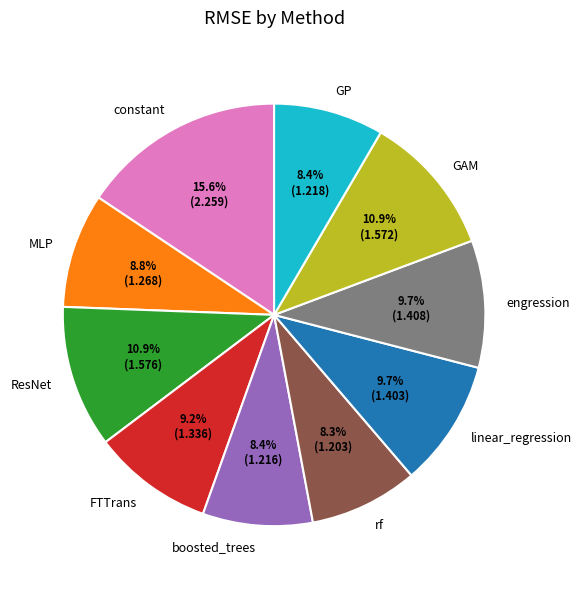

Which category has the biggest portion of the pie?

constant